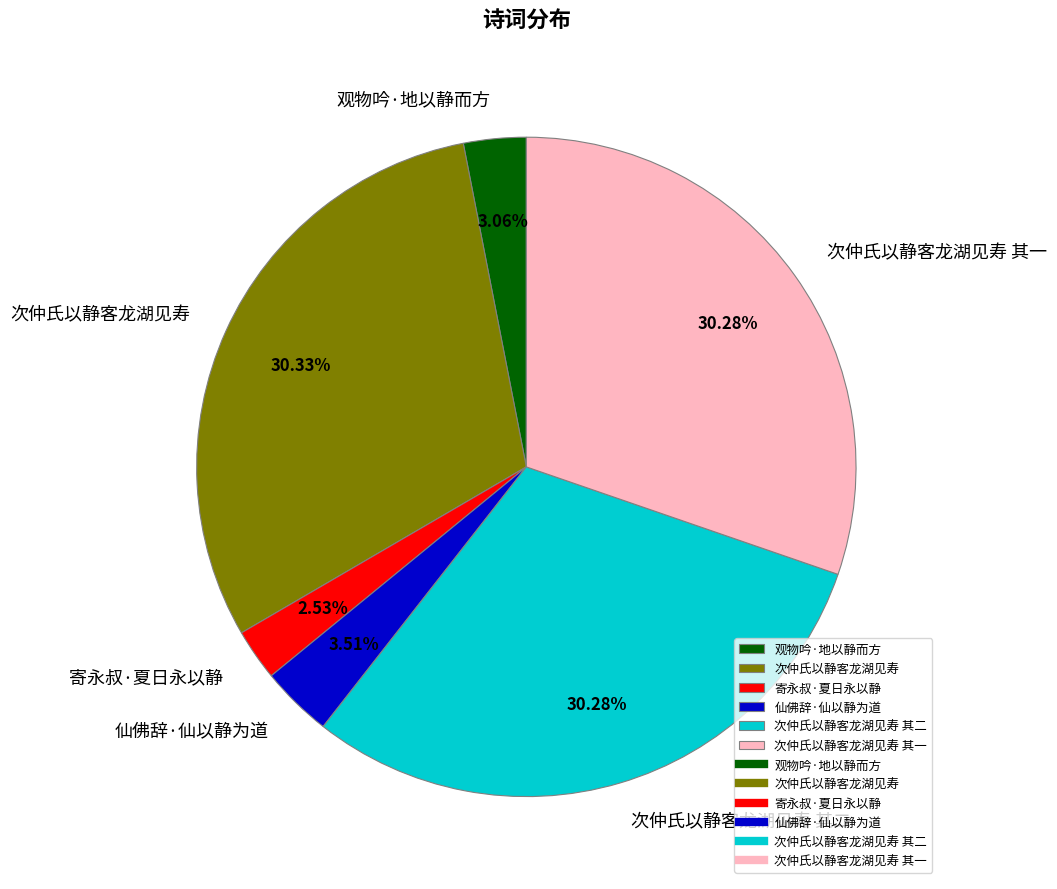

Which has a higher value, 寄永叔·夏日永以静 or 次仲氏以静客龙湖见寿?

次仲氏以静客龙湖见寿